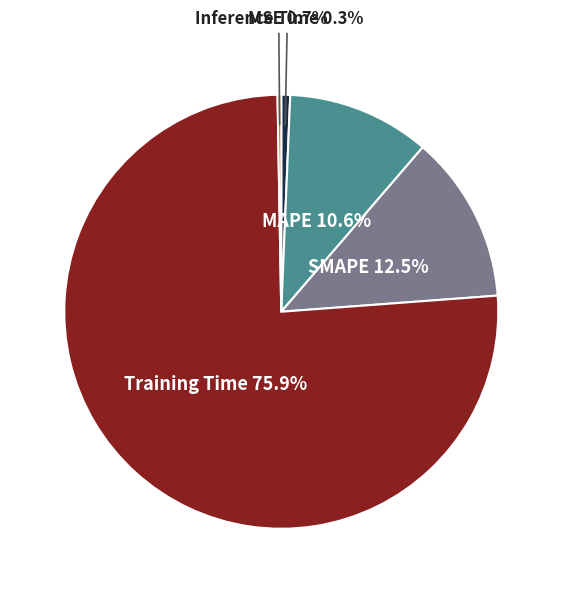

Is there a majority slice in this chart?

Yes